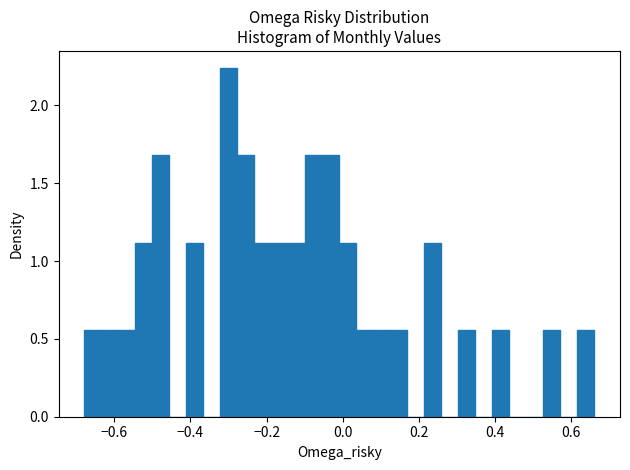

Around what value on the x-axis is the tallest bar? Give the approximate position of its centre, as read against the axis.

-0.30